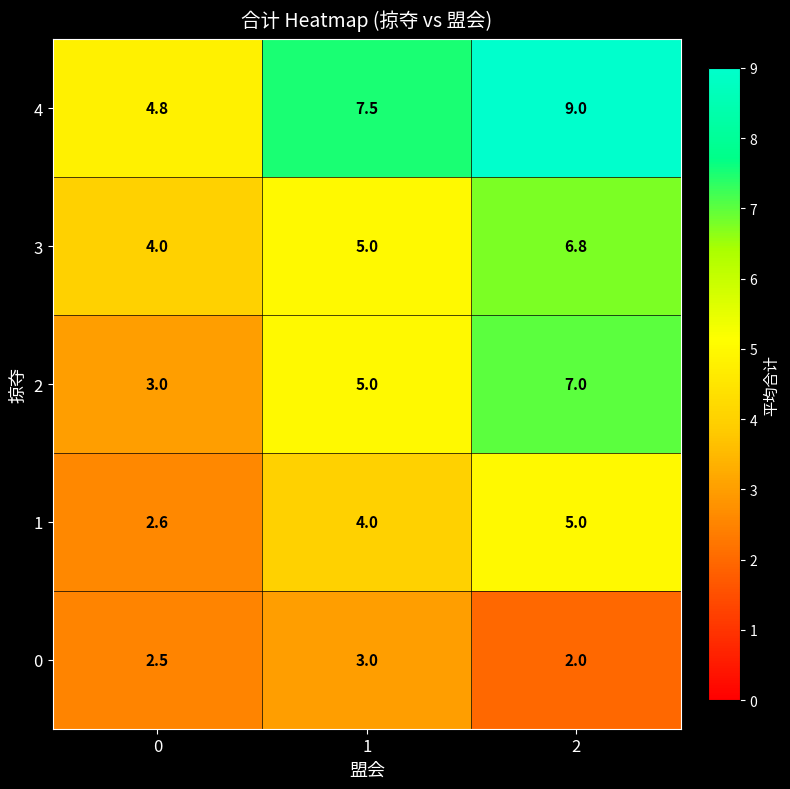

Rank the series by their maximum value, from highest to lowest.

4, 2, 3, 1, 0